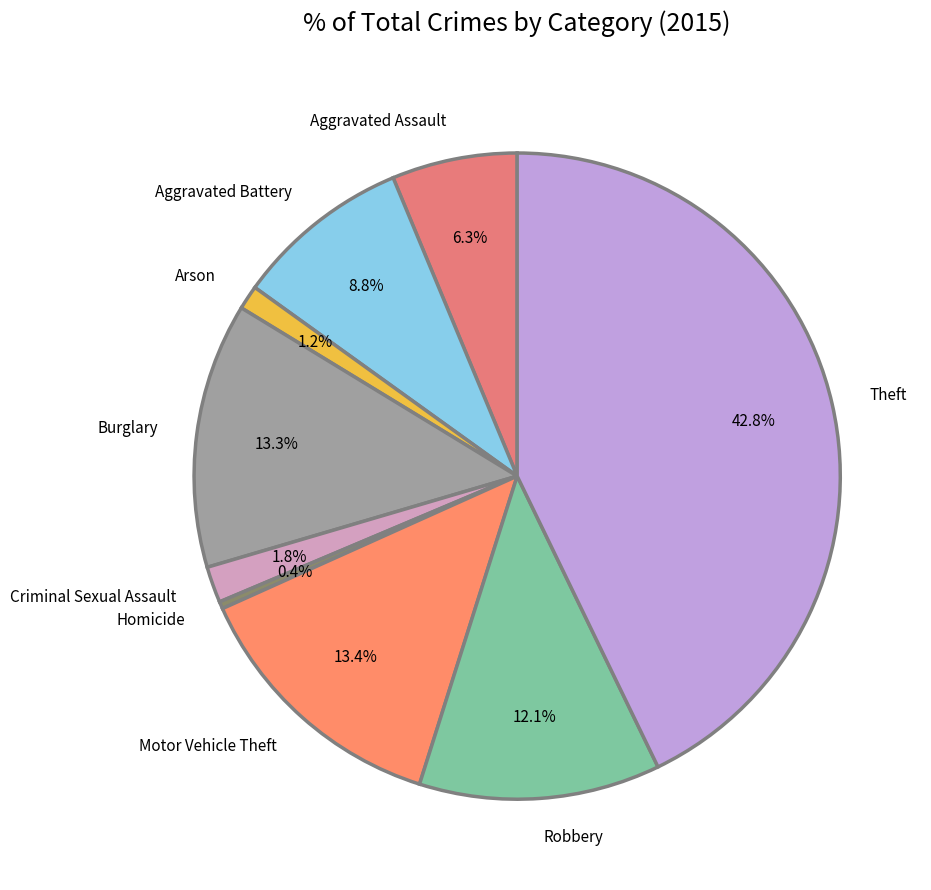

Count the number of slices in the pie.

9